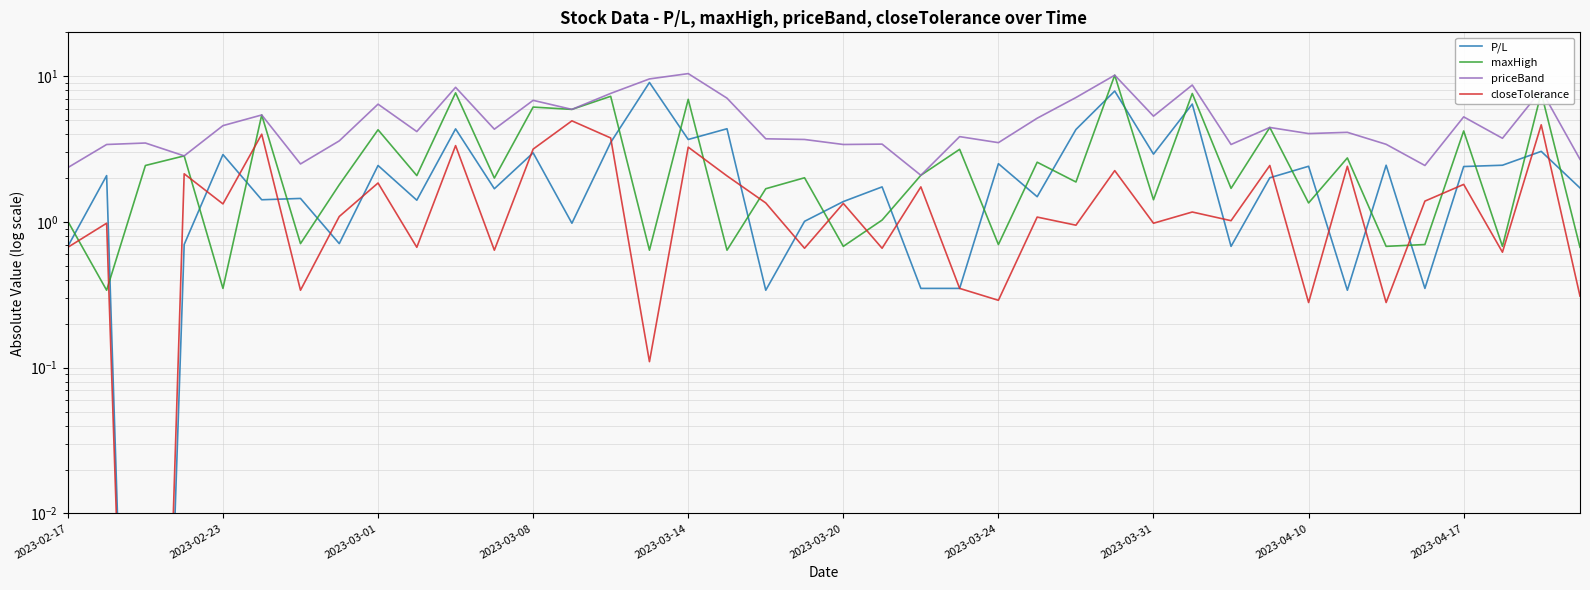

What position from the right is 30?

10